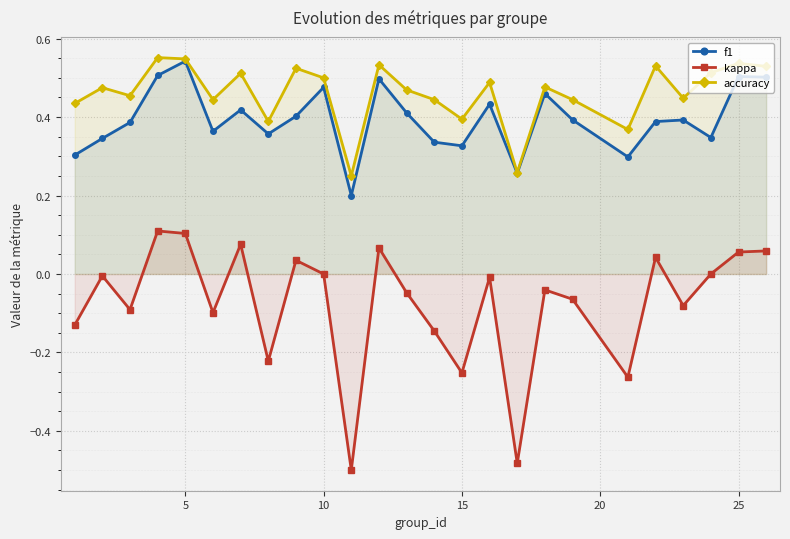

True or false: accuracy has more than 2 points higher than both neighbors.

True